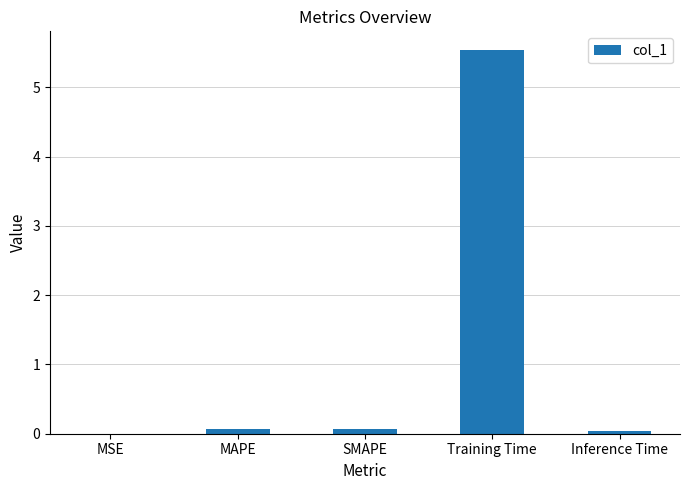

Which has a higher value, Inference Time or Training Time?

Training Time